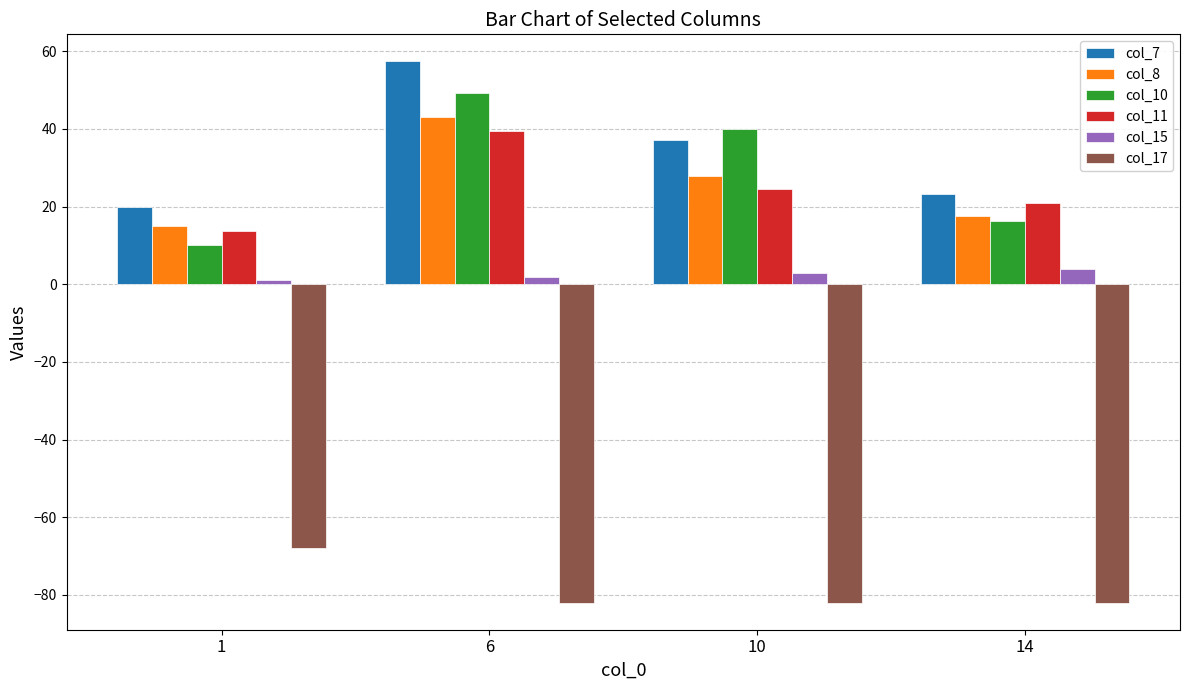

Which series has the widest spread of values?

col_10